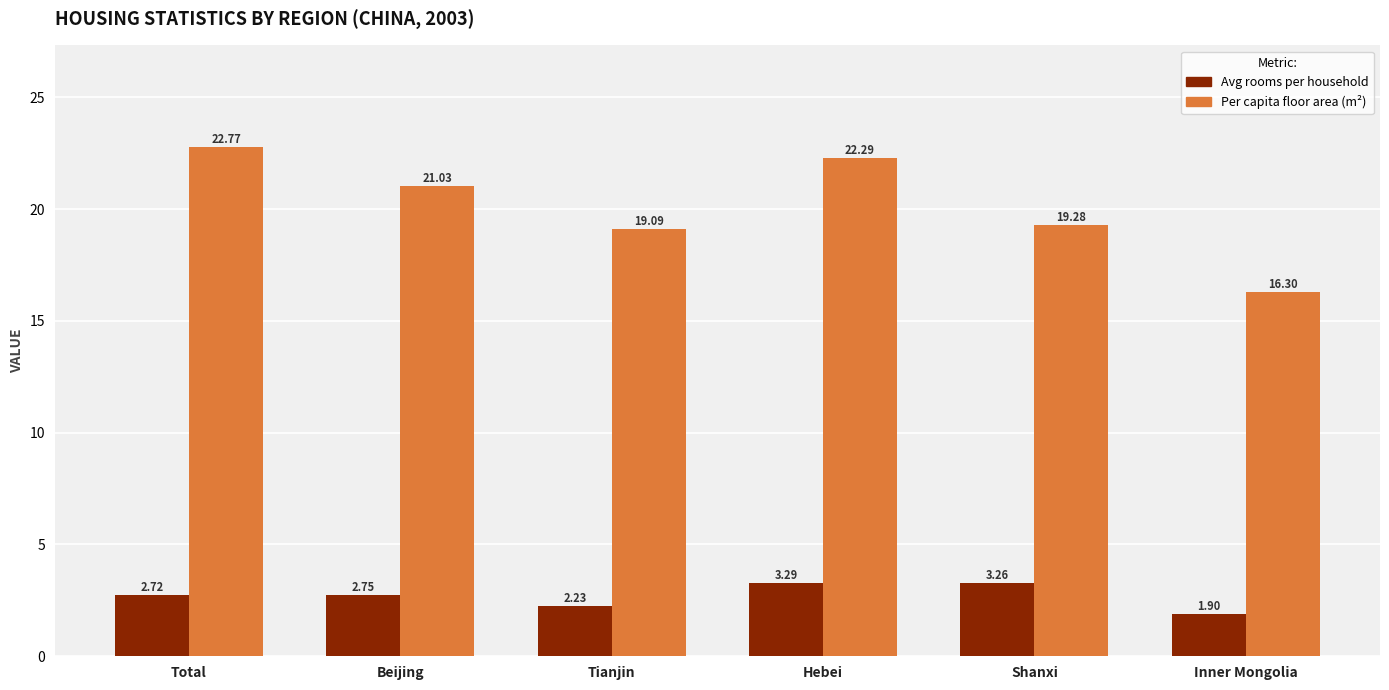

Which series has the widest spread of values?

Per capita floor area (m²)